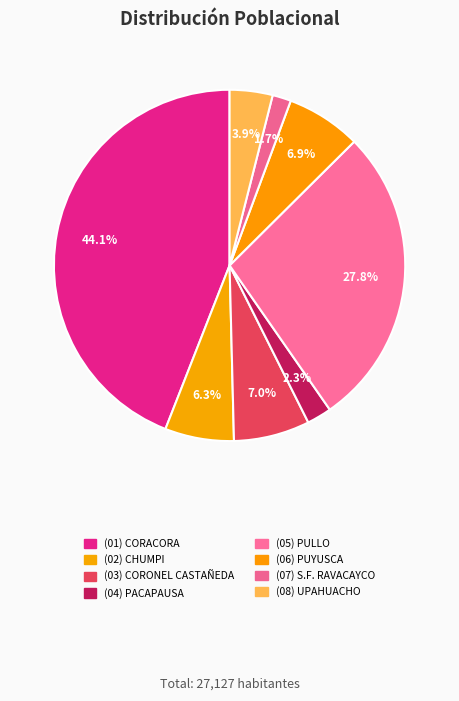

How many segments does this pie chart have?

8